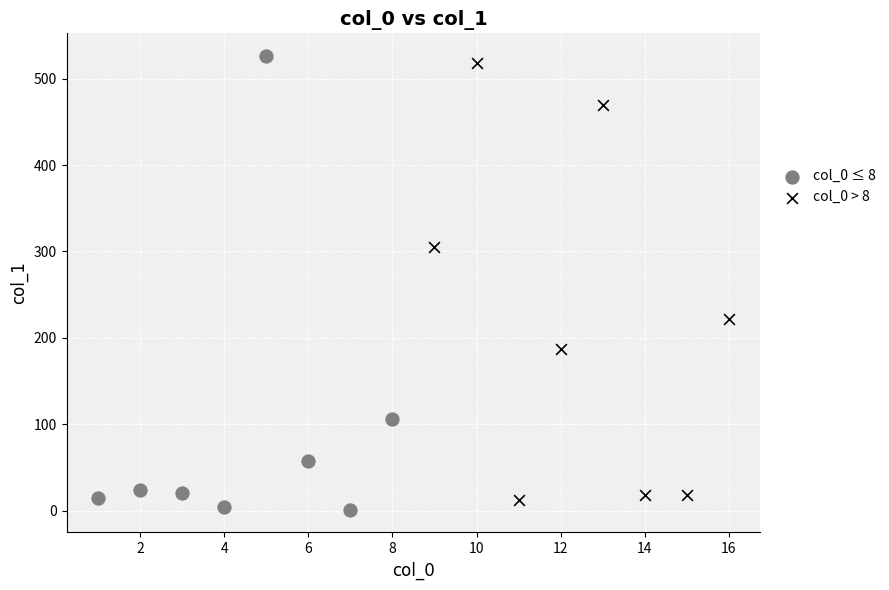

Which series contains the highest Y value?

col_0 ≤ 8